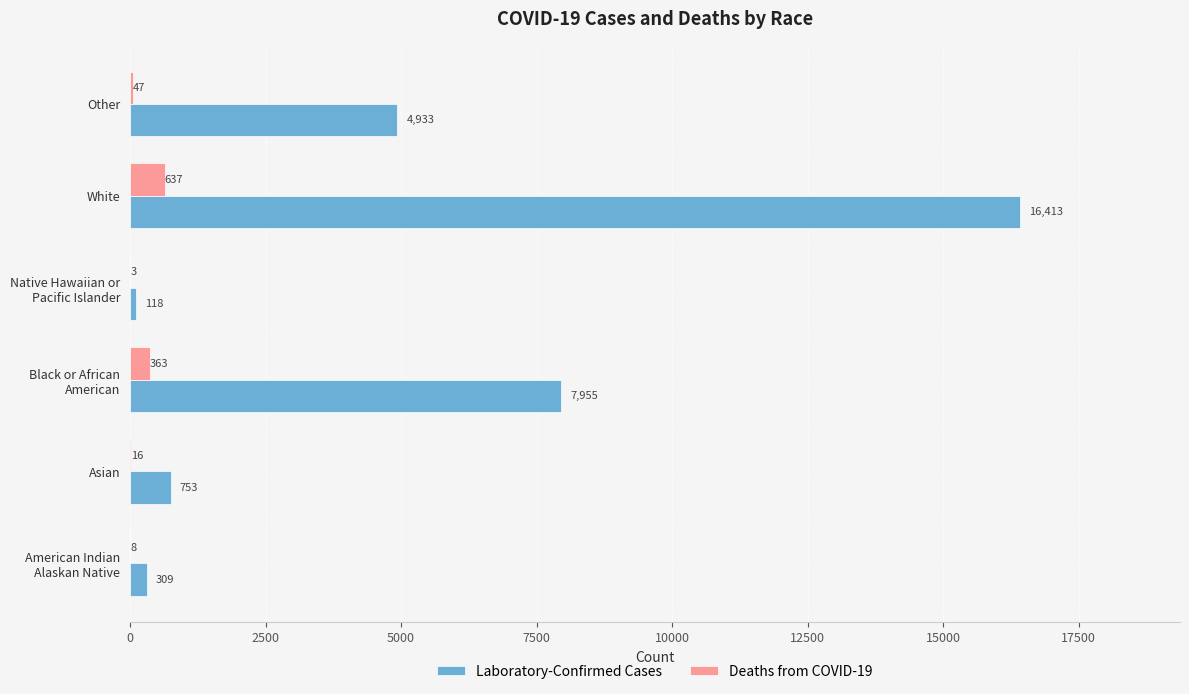

At which label is Laboratory-Confirmed Cases closest to 8265?

Black or African
American